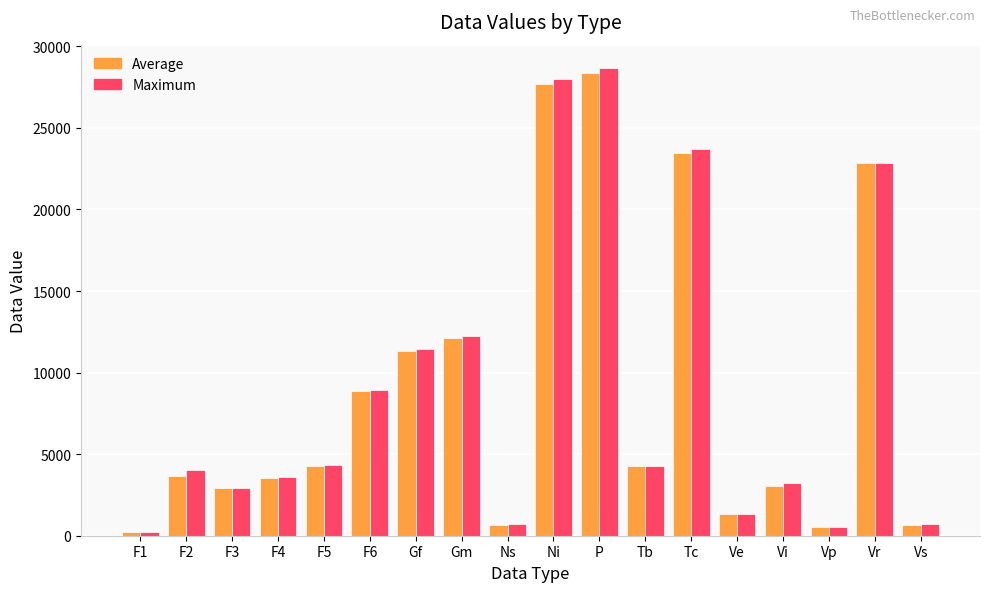

What is the maximum value shown in the chart?

28666